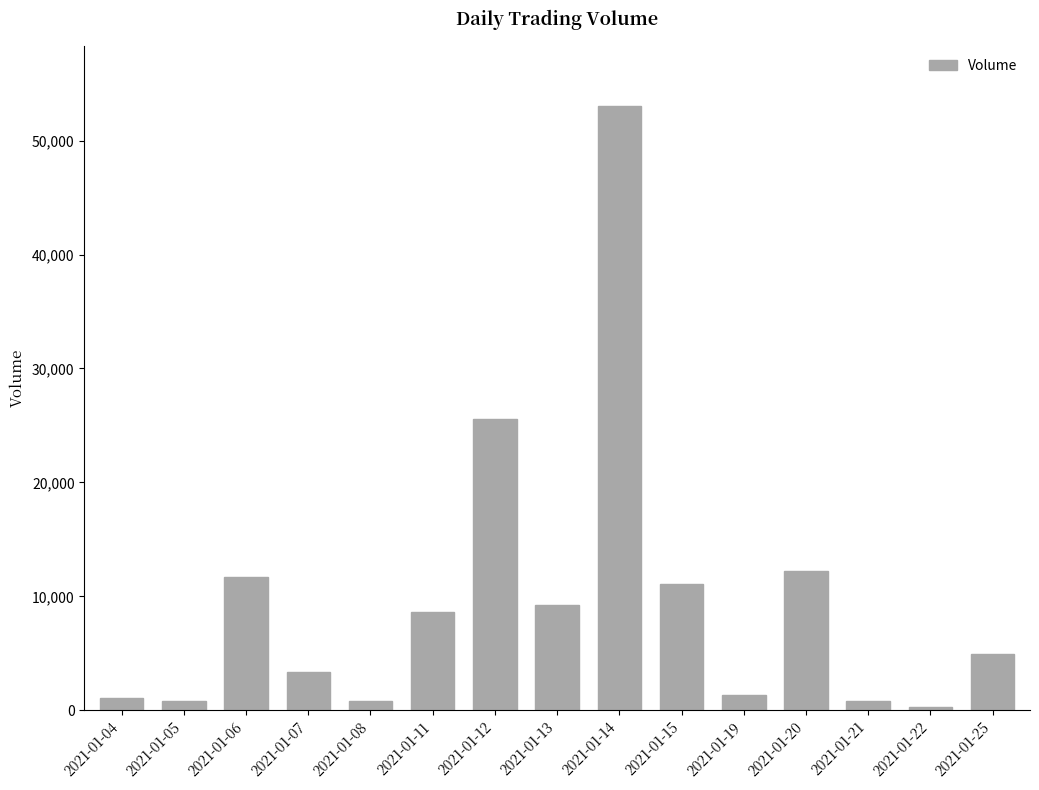

What is the sum of the values at 2021-01-06 and 2021-01-21?

12500